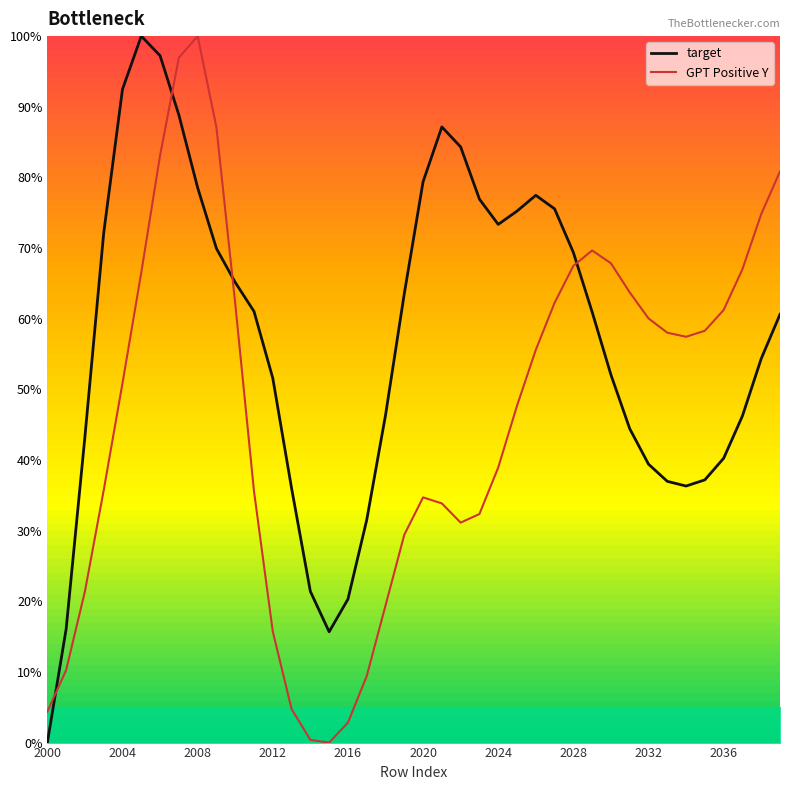

What is the value of the target point at the 25th from the left?

73.3